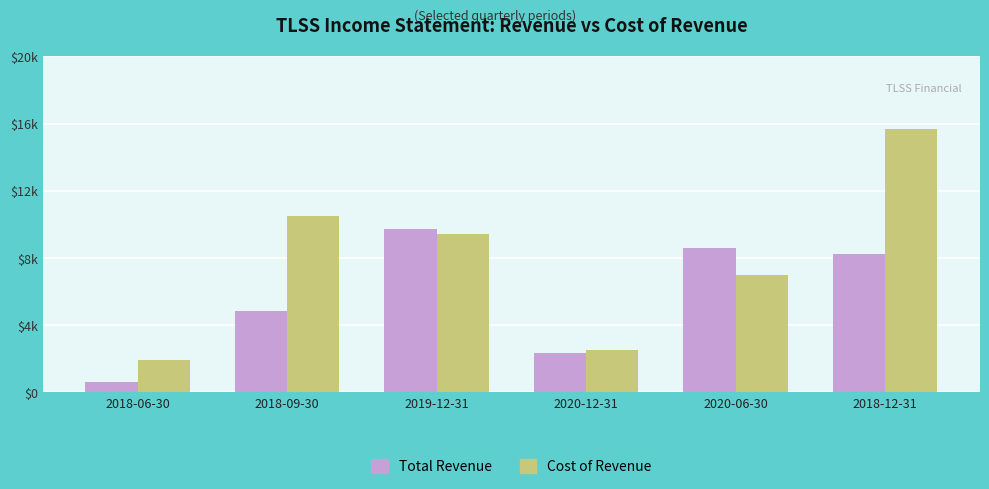

Reading left to right, extract all data points from this chart.

Total Revenue: 2018-06-30=600	2018-09-30=4800	2019-12-31=9700	2020-12-31=2300	2020-06-30=8600	2018-12-31=8200
Cost of Revenue: 2018-06-30=1900	2018-09-30=10500	2019-12-31=9400	2020-12-31=2500	2020-06-30=7000	2018-12-31=15700